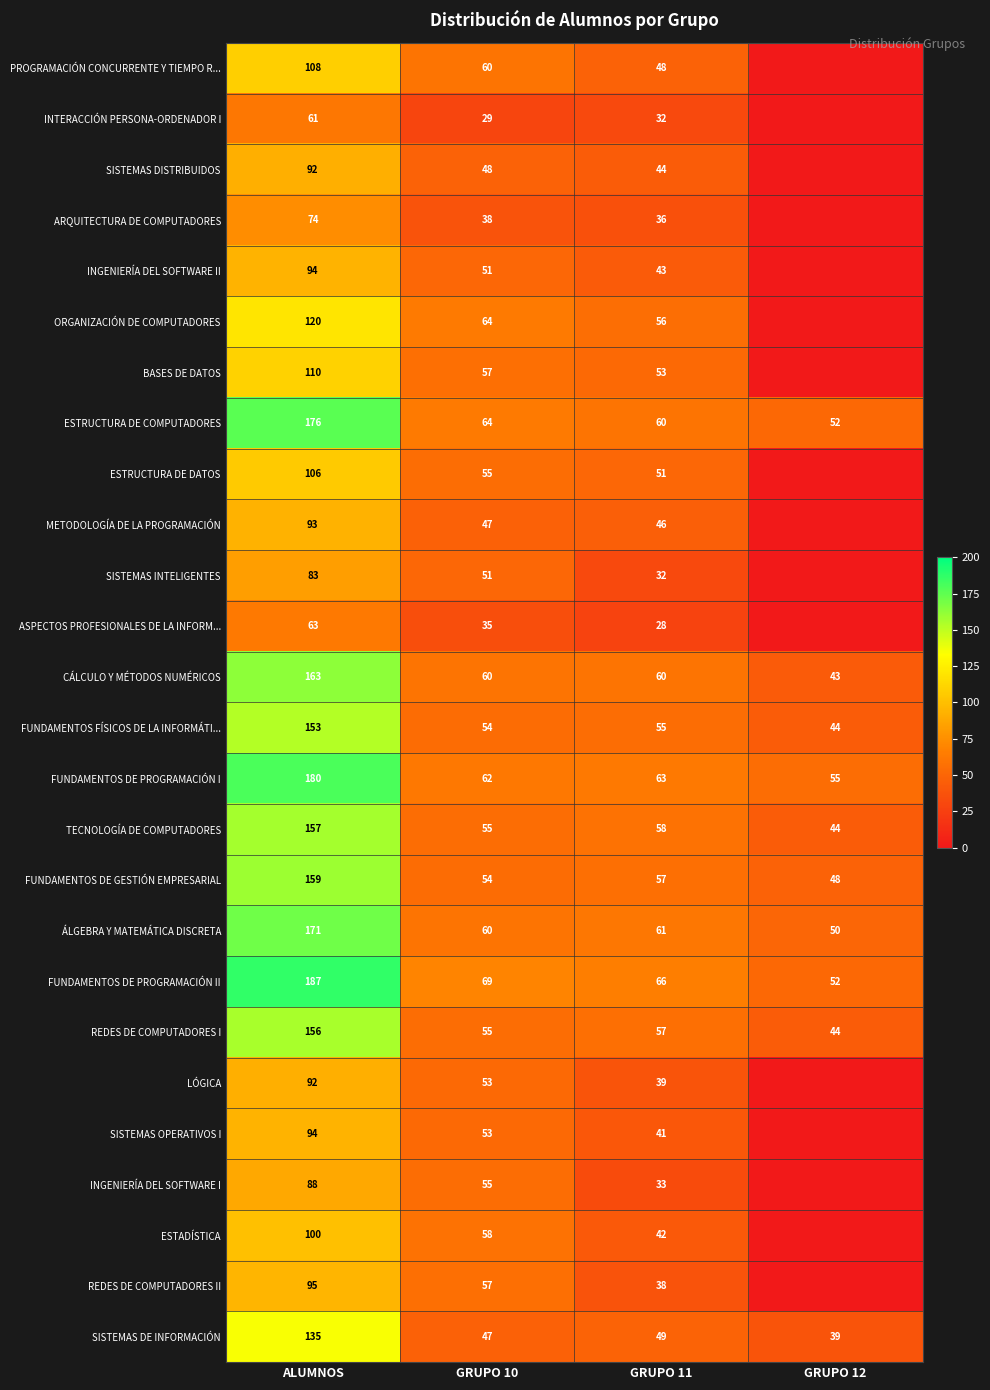

Read the ÁLGEBRA Y MATEMÁTICA DISCRETA value at GRUPO 12, to the nearest 50.

50